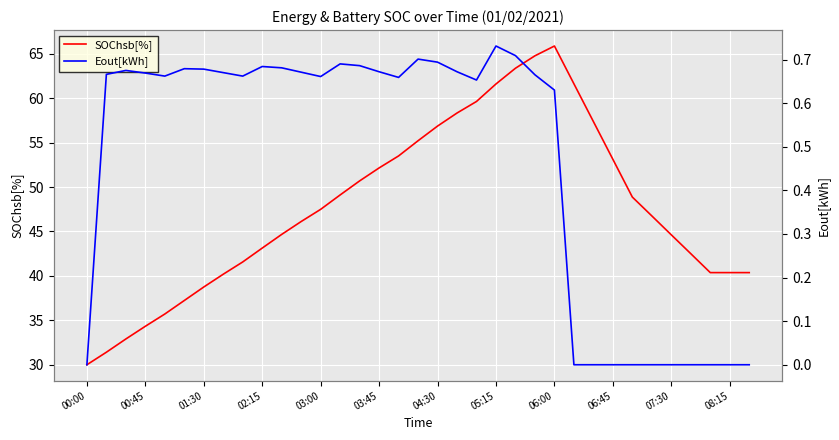

The value of SOChsb[%] at 04:30 is 56.9. True or false?

True